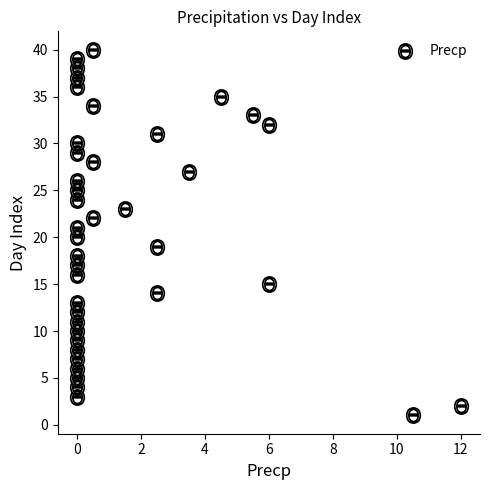

What is the range of Y values (max minus min)?

39